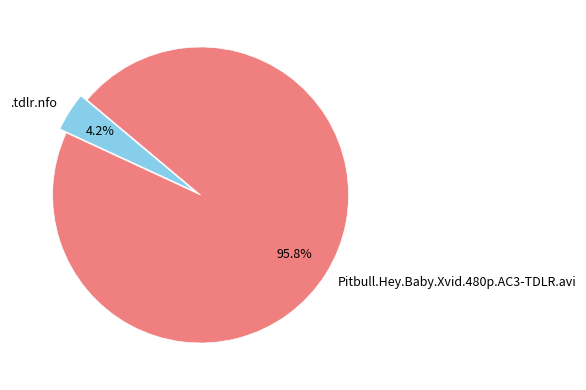

What portion of the pie excludes Pitbull.Hey.Baby.Xvid.480p.AC3-TDLR.avi?

4.2%